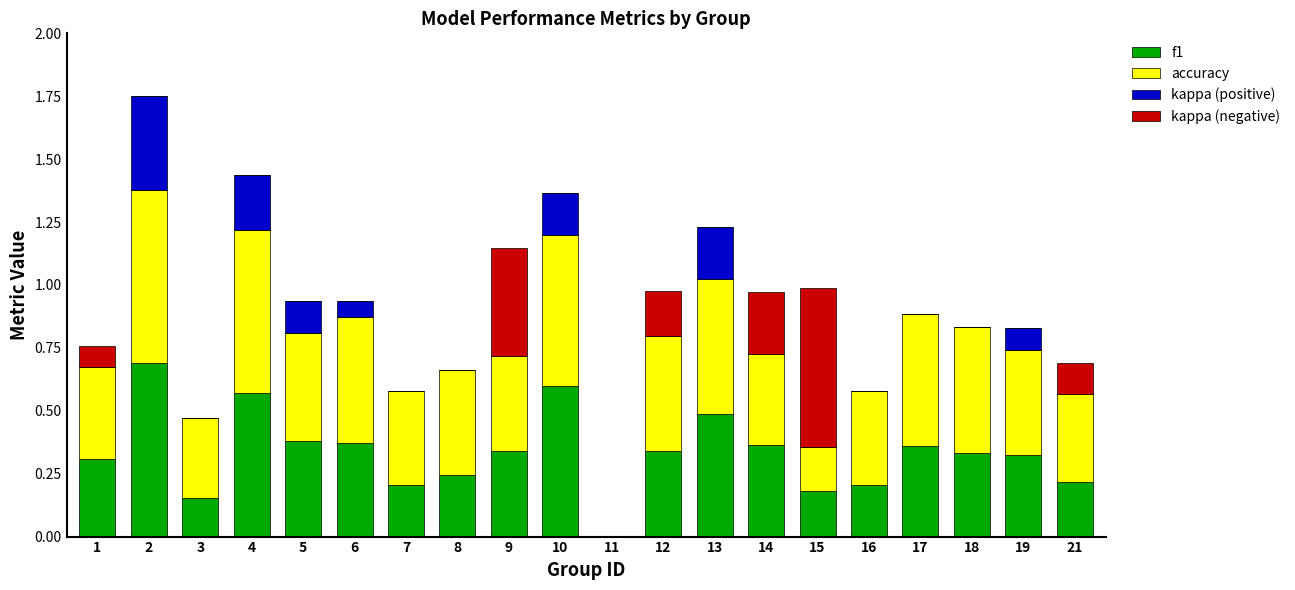

What is the total value across all series at 13?

1.2